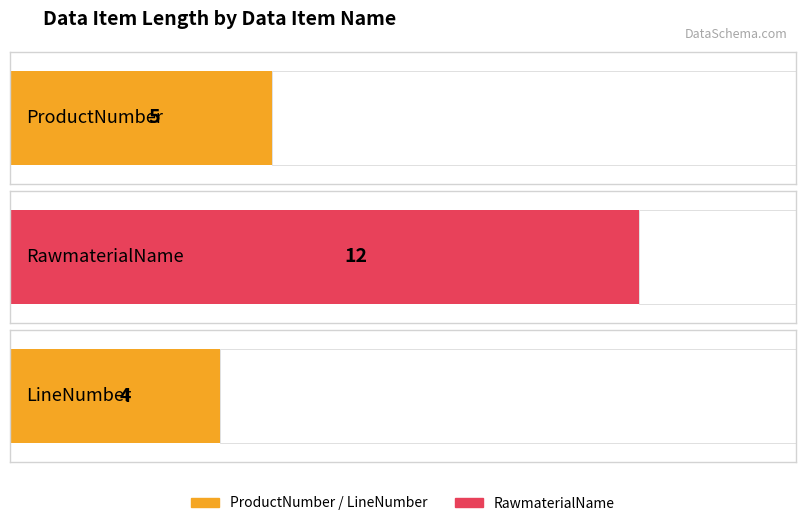

True or false: the data shows 5 at ProductNumber.

True